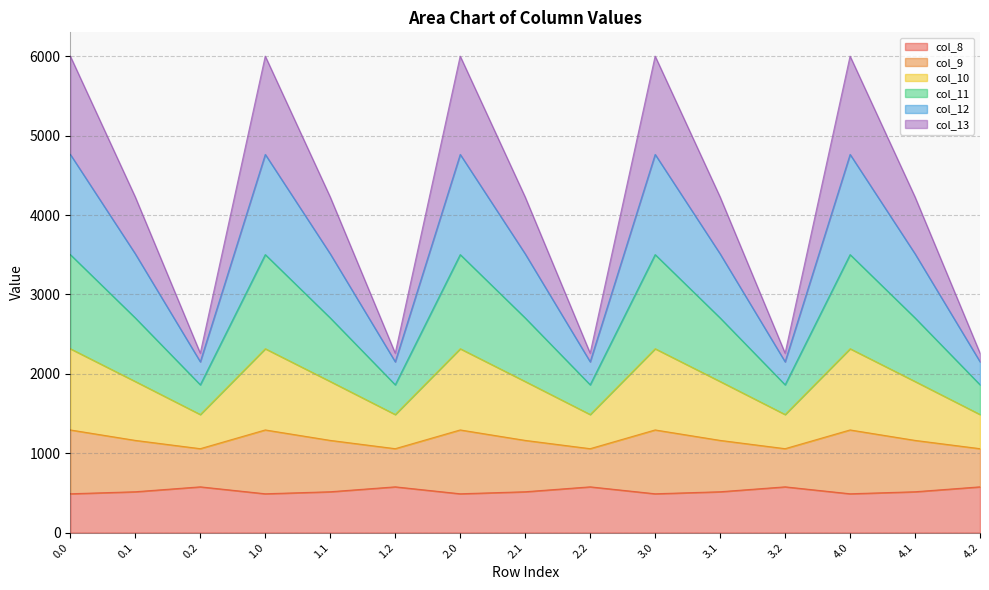

Between 0.1 and 0.2, which is larger?

0.2